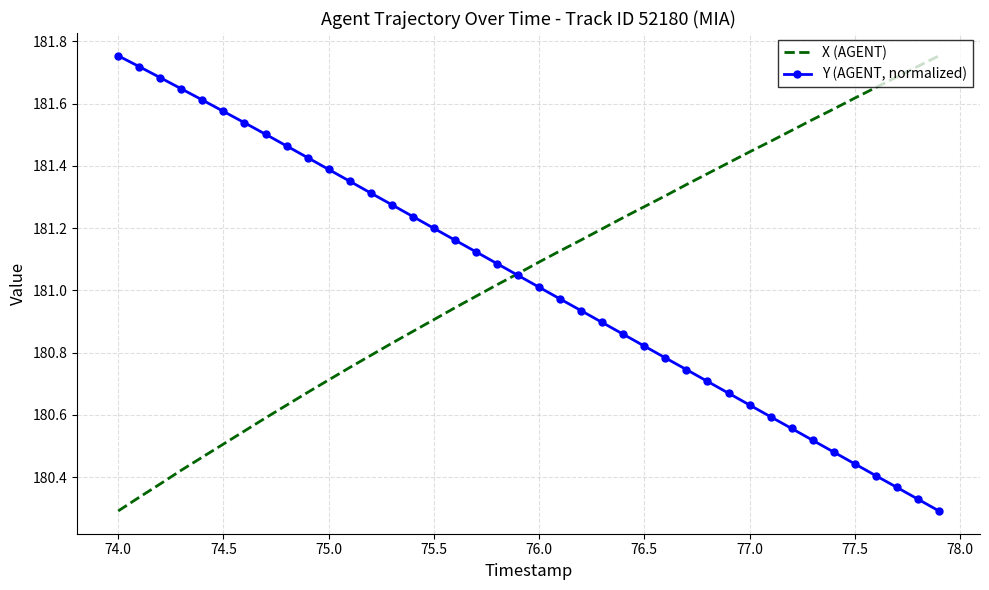

Rank the series by their average value, from lowest to highest.

Y (AGENT, normalized), X (AGENT)